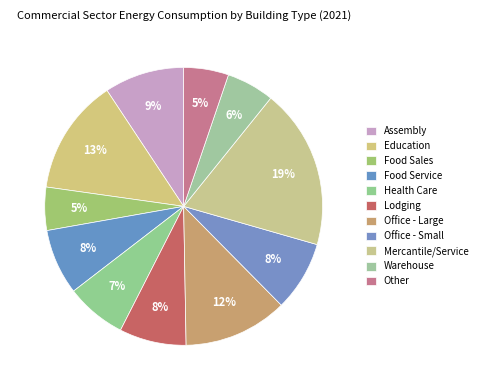

What is the smallest slice in the pie chart?

Food Sales